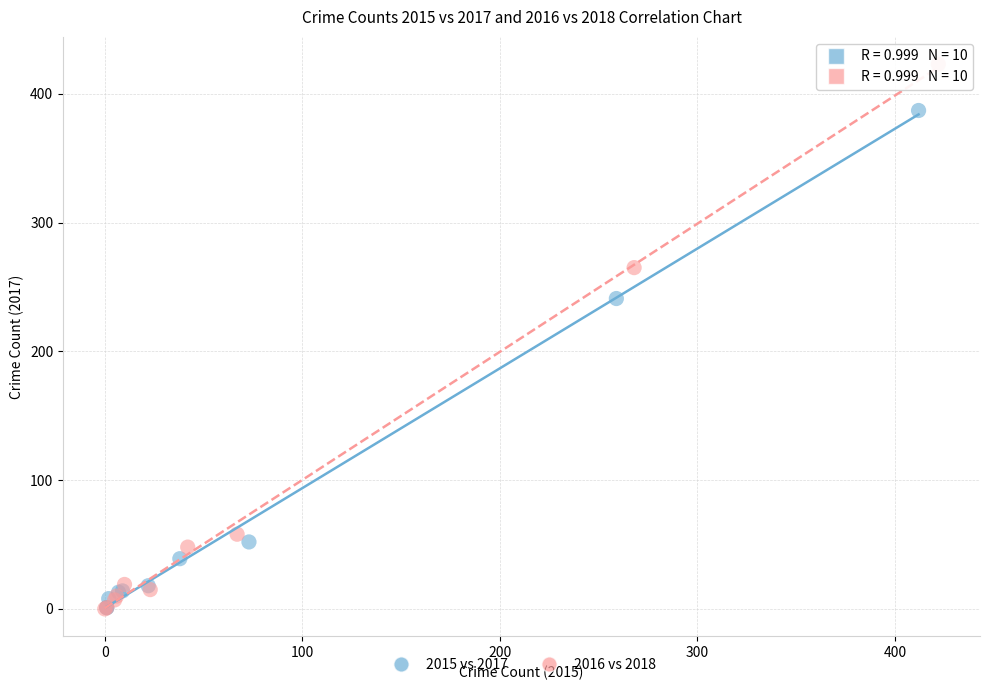

Which series has the widest spread of Y values?

2016 vs 2018